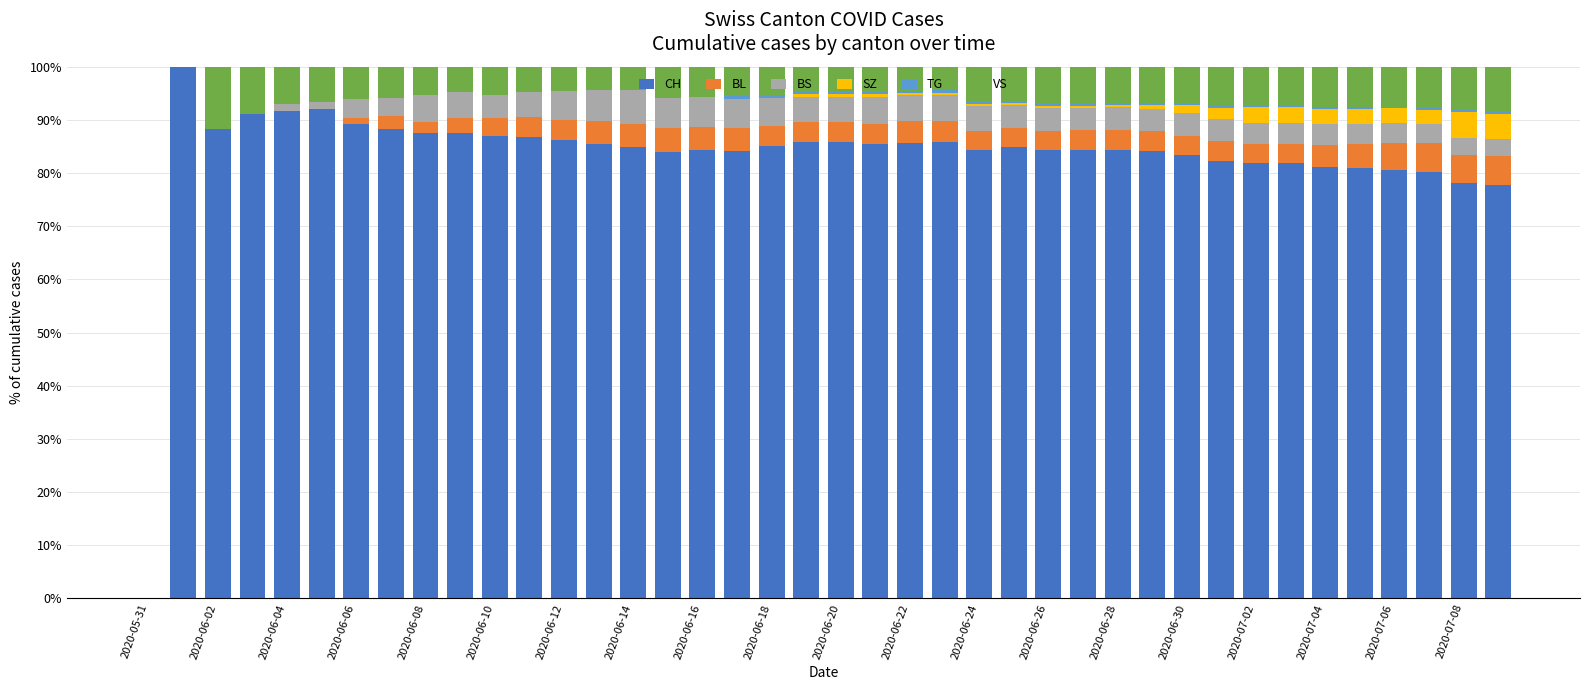

What is the highest value of the CH series?

100.0